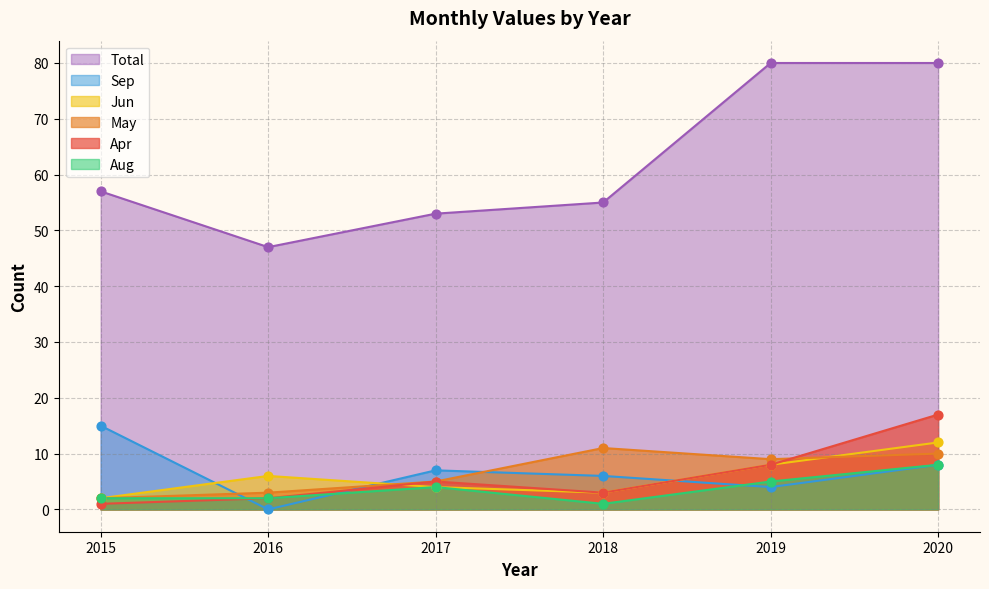

At how many categories does at least one series exceed 43?

6